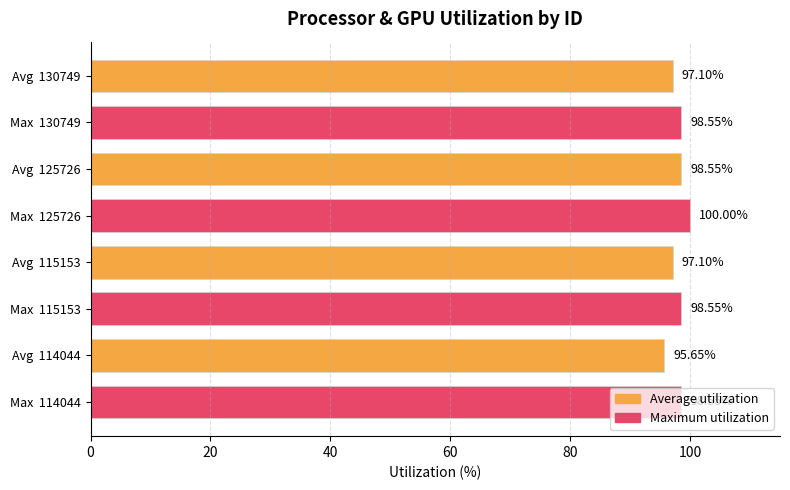

Which series has the largest total across all categories?

Maximum utilization